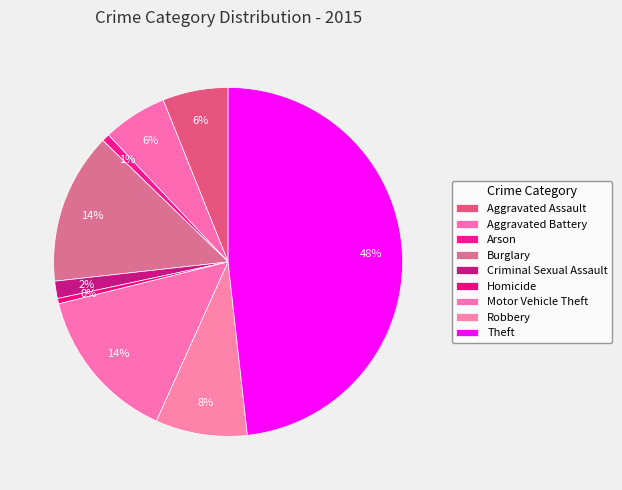

How many segments does this pie chart have?

9